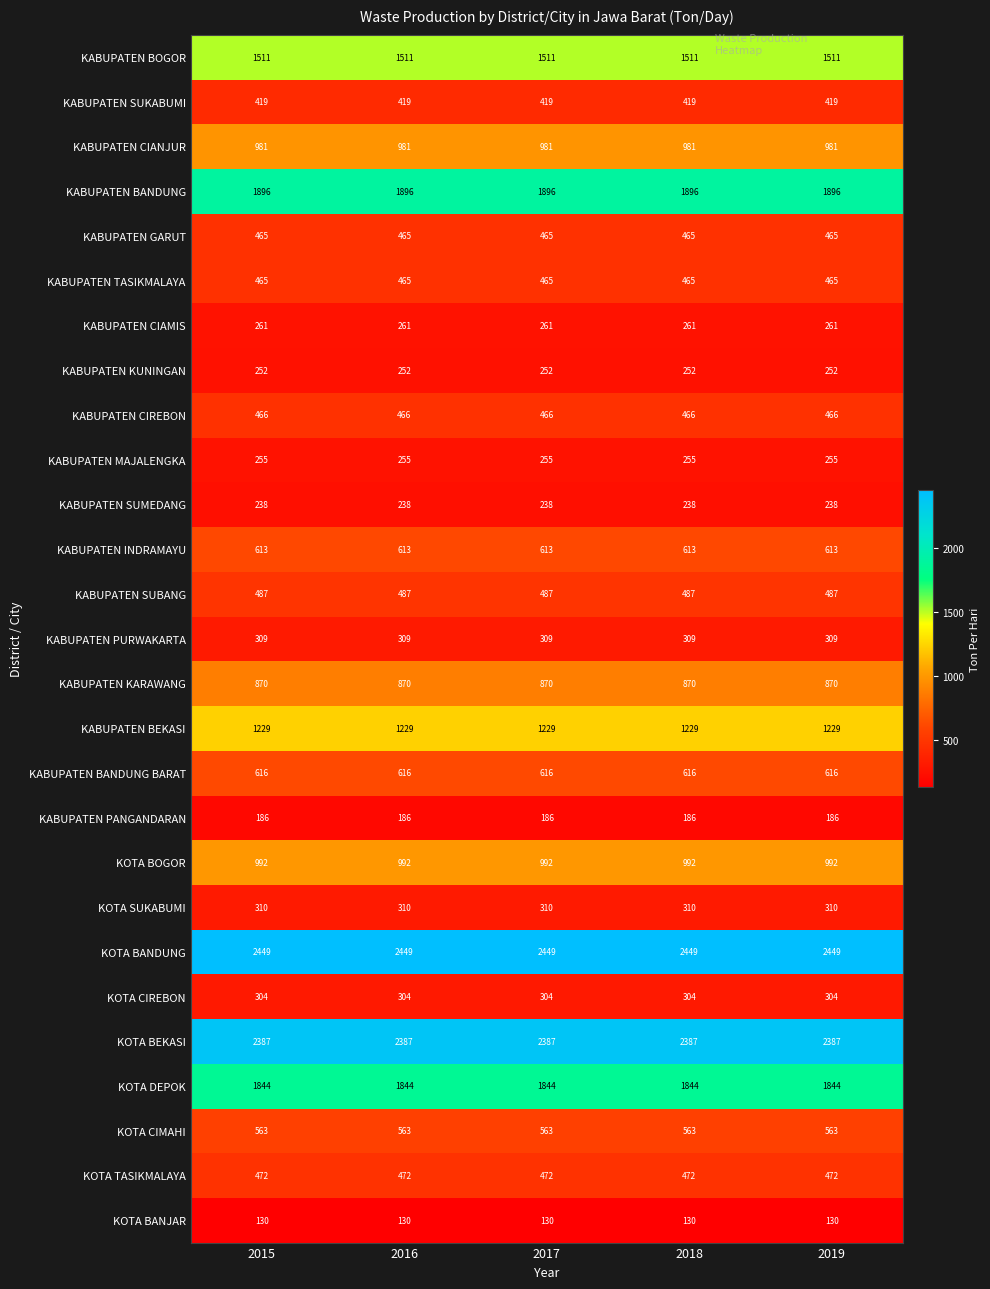

Count the number of categories in the chart.

5